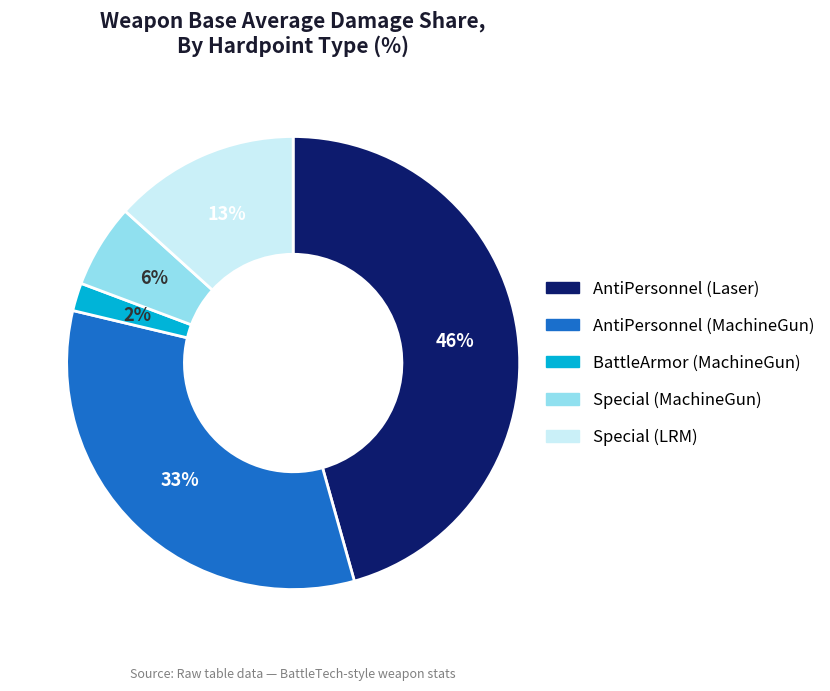

To the nearest percent, what is the combined percentage of Special (LRM) and Special (MachineGun)?

19%